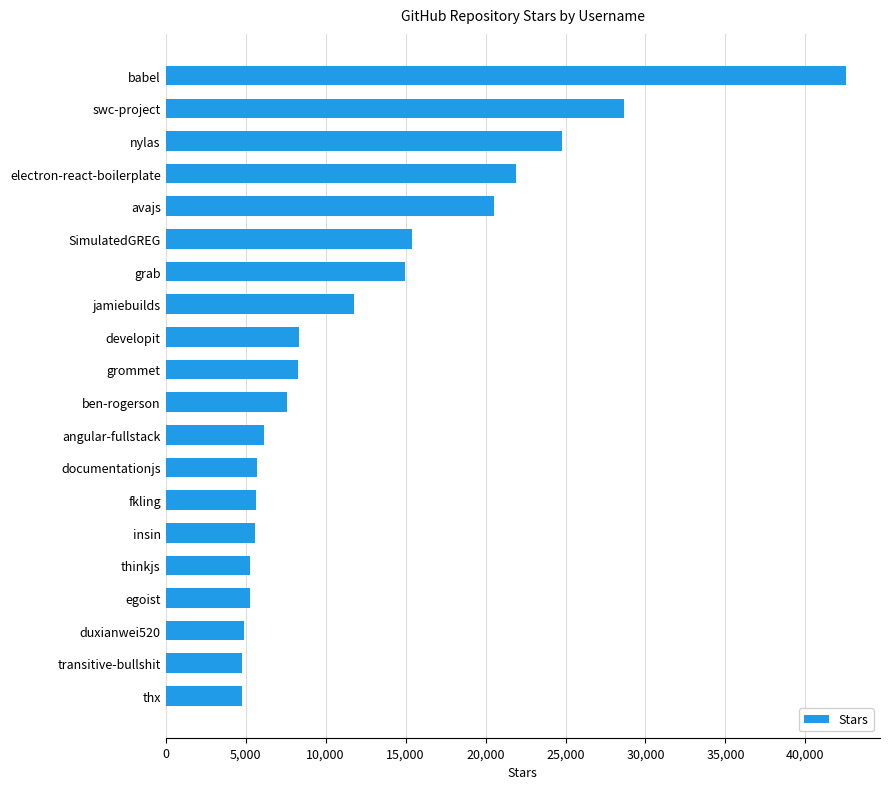

What is the change in value from fkling to swc-project?

+22999